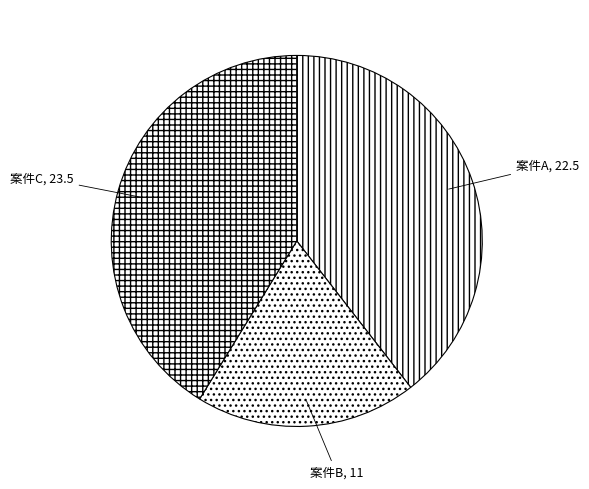

Which category has the smallest portion of the pie?

案件B